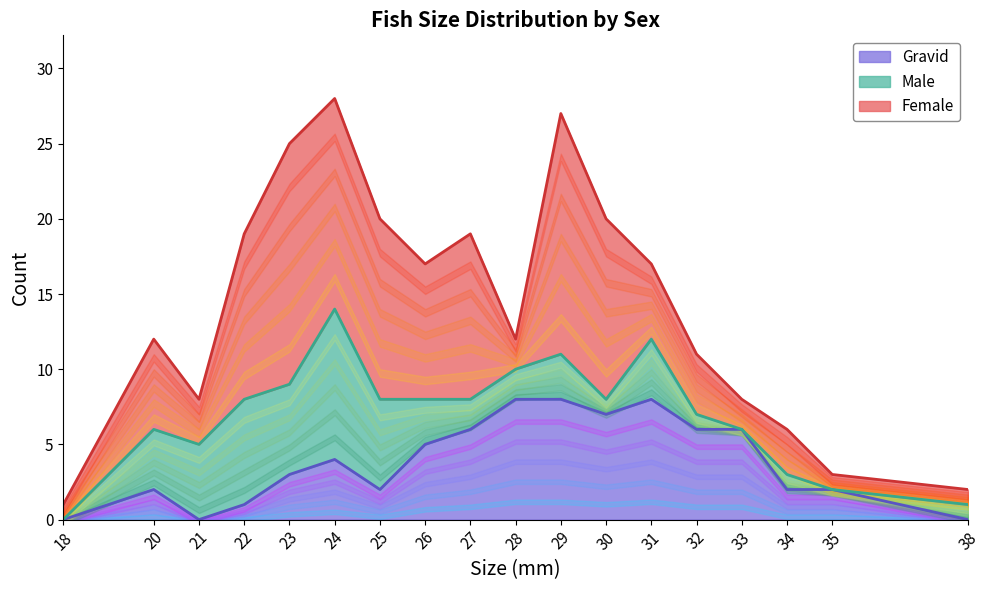

Which has a higher value, 27 or 22?

27